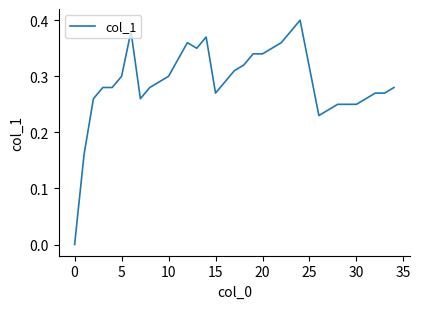

How many lines are shown in the chart?

1